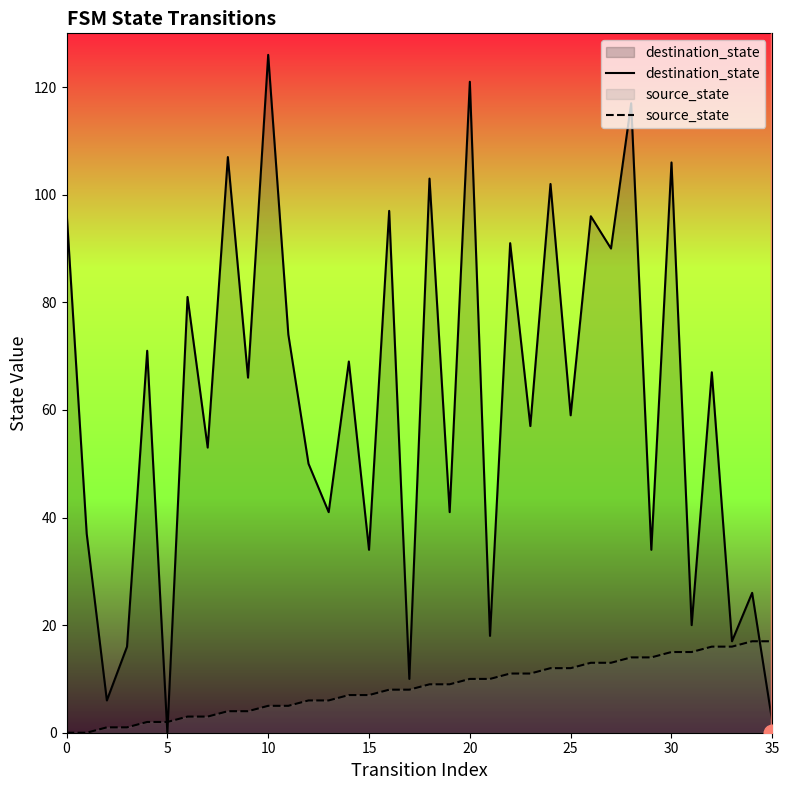

What is the label of the 19th point from the left?

18